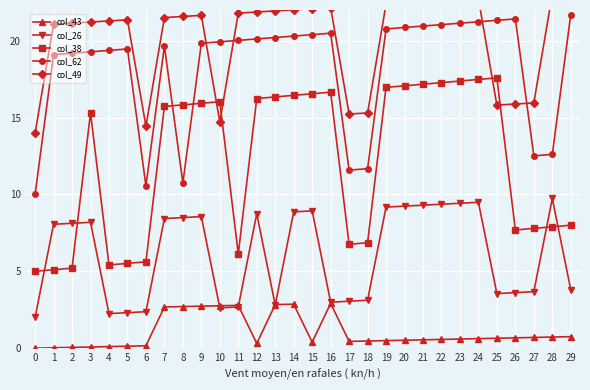

Between 5 and 6, which is larger?

6